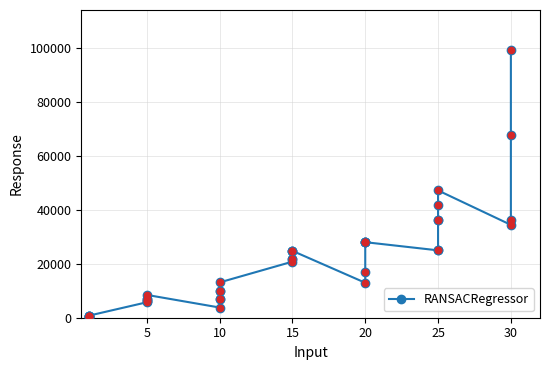

Which has a higher value, 10 or 15?

15